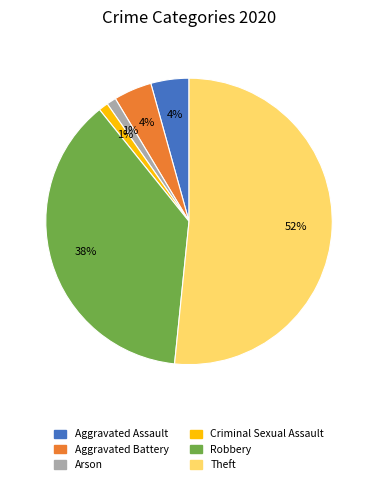

To the nearest percent, what is the average slice percentage?

17%